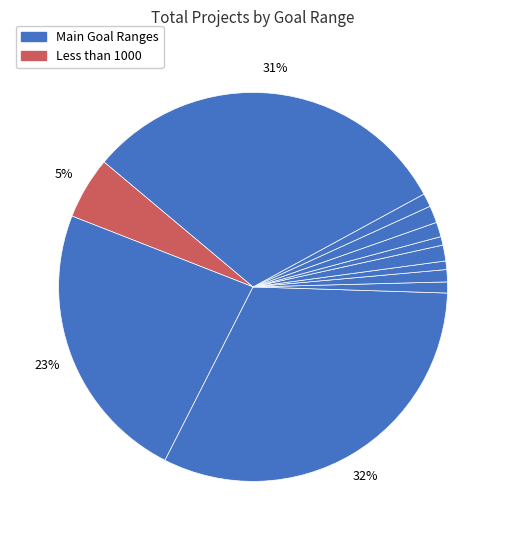

Count the number of slices in the pie.

12